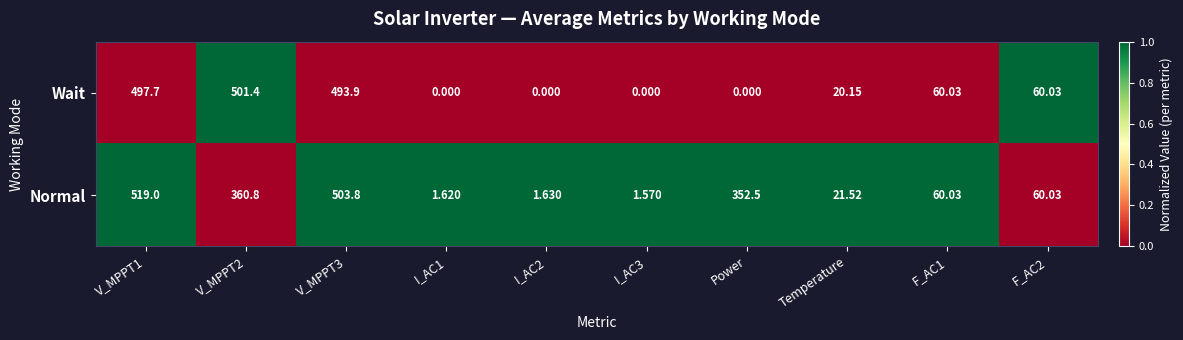

Which series has the largest total across all categories?

Normal